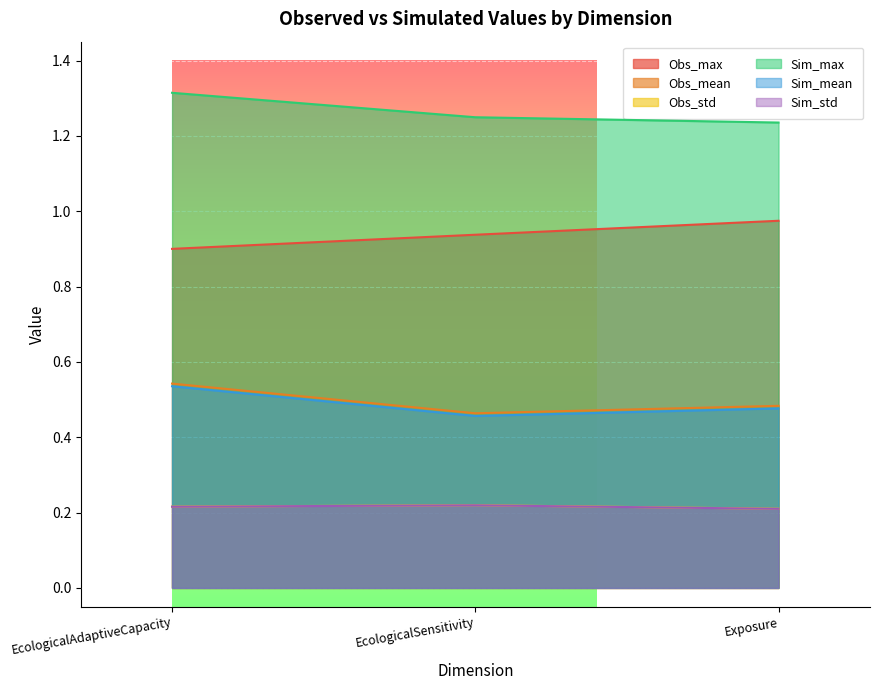

What is the smallest value displayed?

0.2